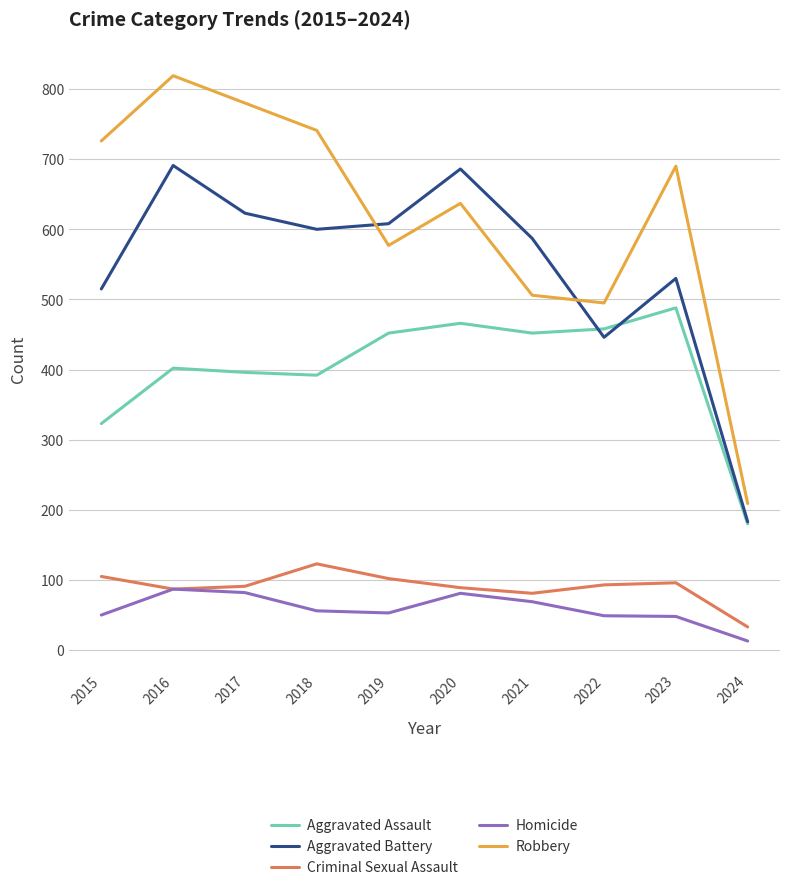

What is the difference between the highest and lowest values at 2015?

676